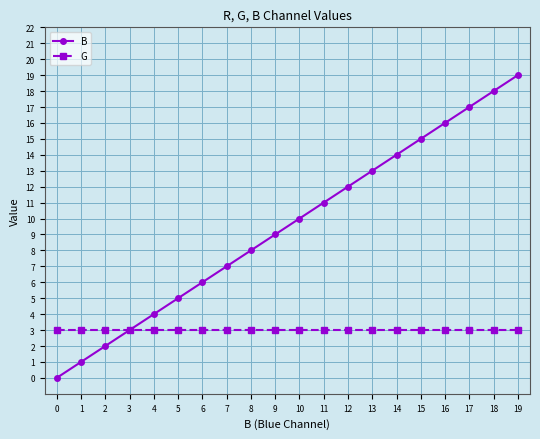

Rank the series by their average value, from lowest to highest.

G, B